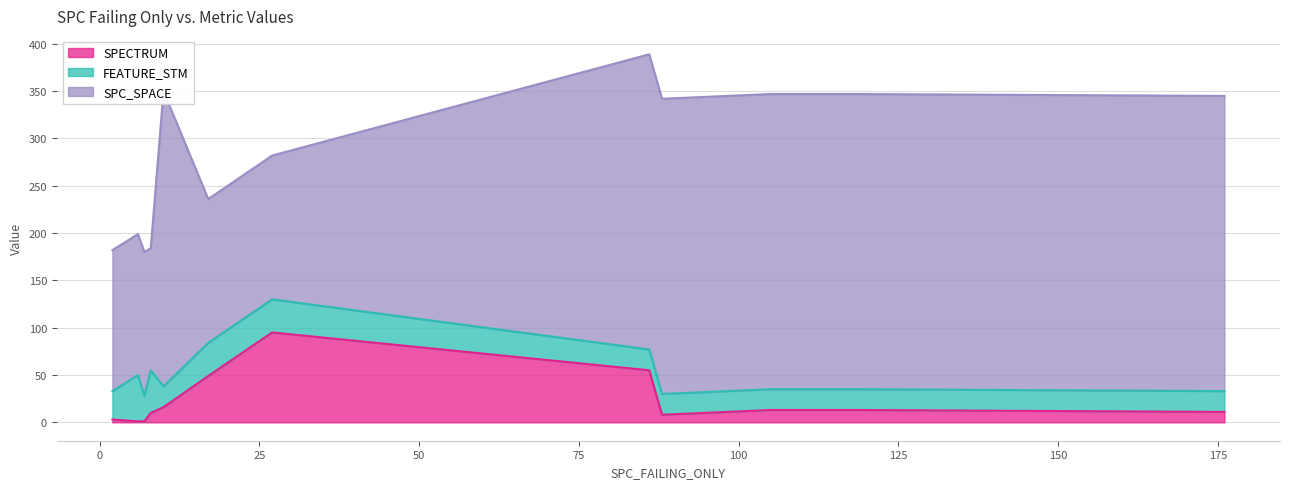

What is the highest value of the SPECTRUM series?

95